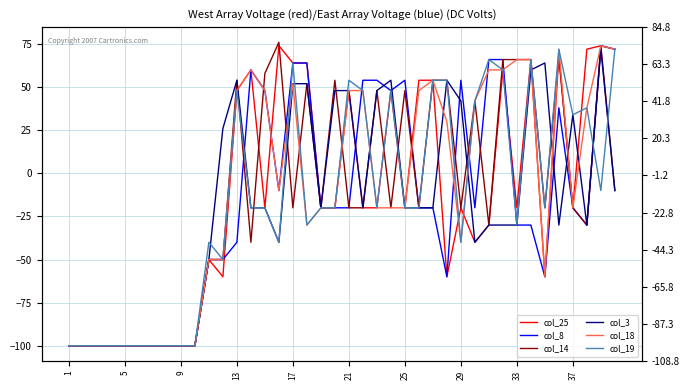

At which category is the sum across all series the highest?

38